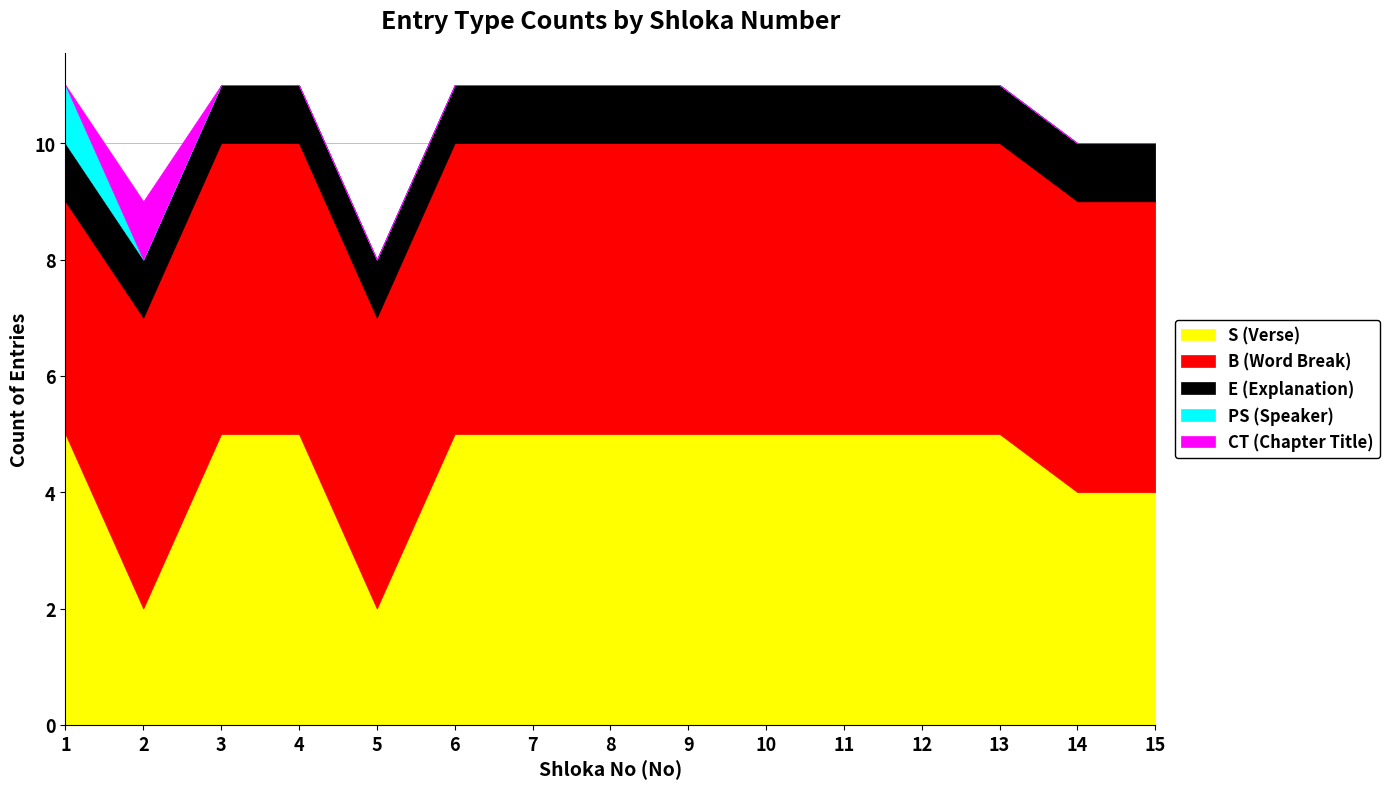

Which series has the largest range (max minus min)?

S (Verse)